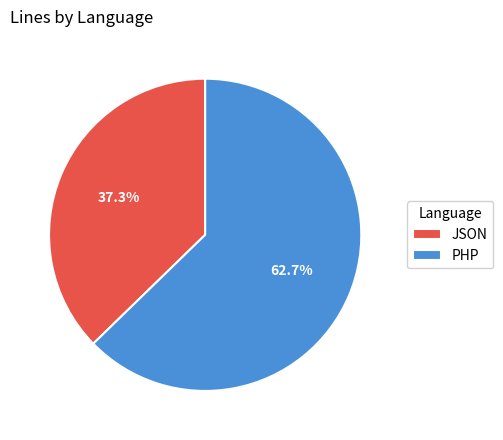

What is the ratio of the value at PHP to the value at JSON?

1.7